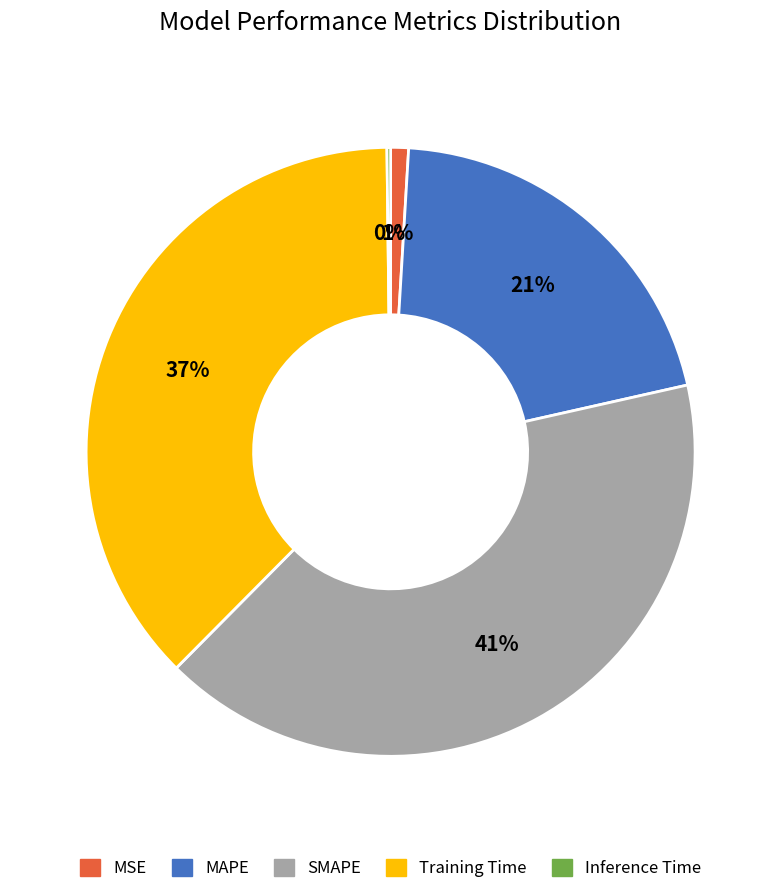

The MSE slice represents 13% of the pie. True or false?

False